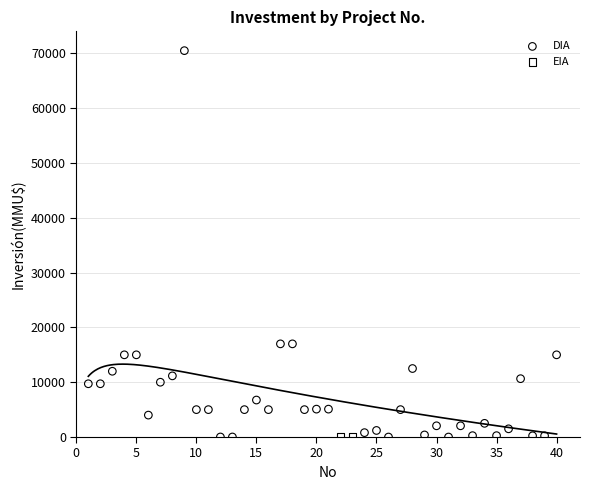

What are all the series names shown in the legend?

DIA, EIA